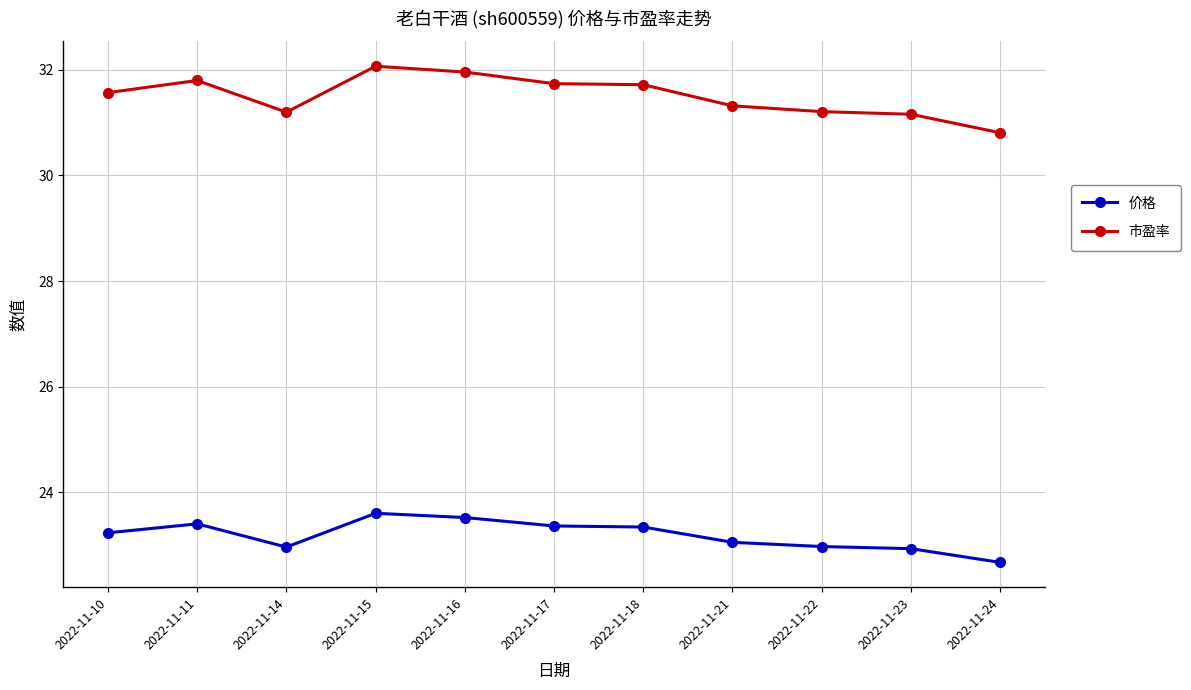

In 价格, how many points are higher than both neighbors (excluding endpoints)?

2